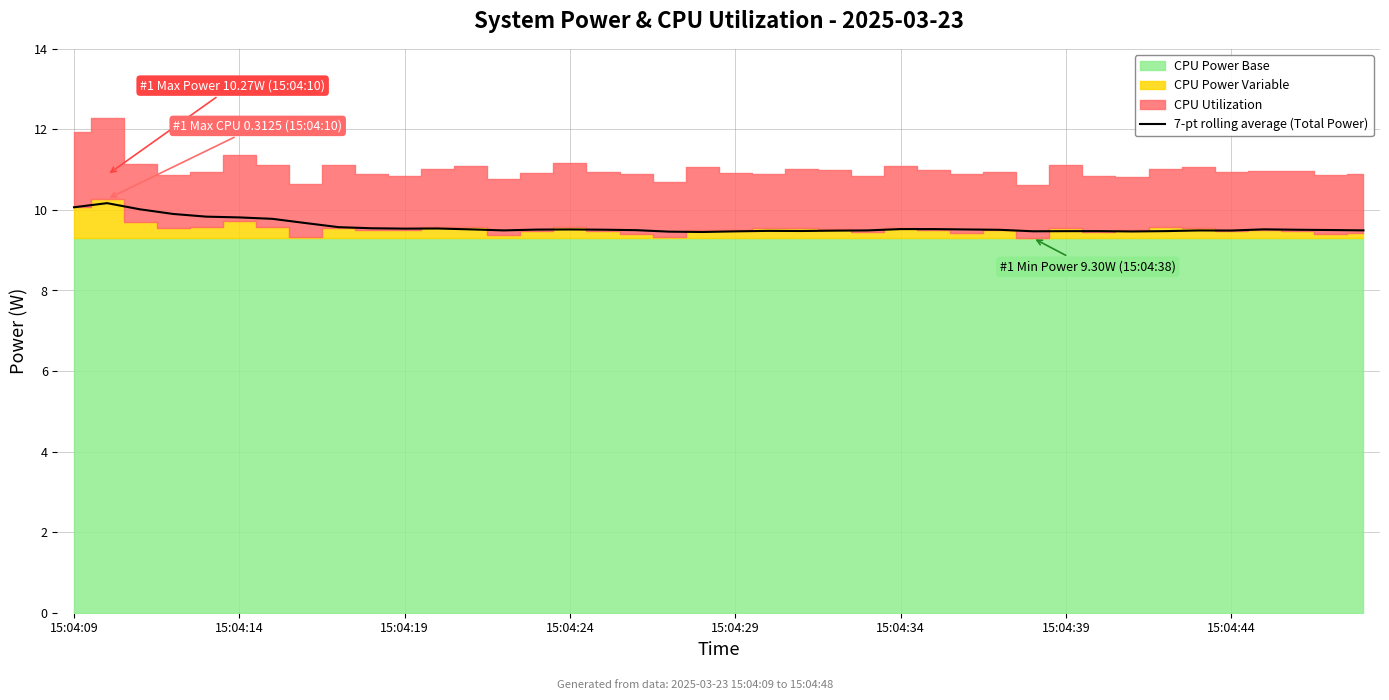

True or false: 7-pt rolling average (Total Power) has a value of 6.7 at 15:04:14.

False